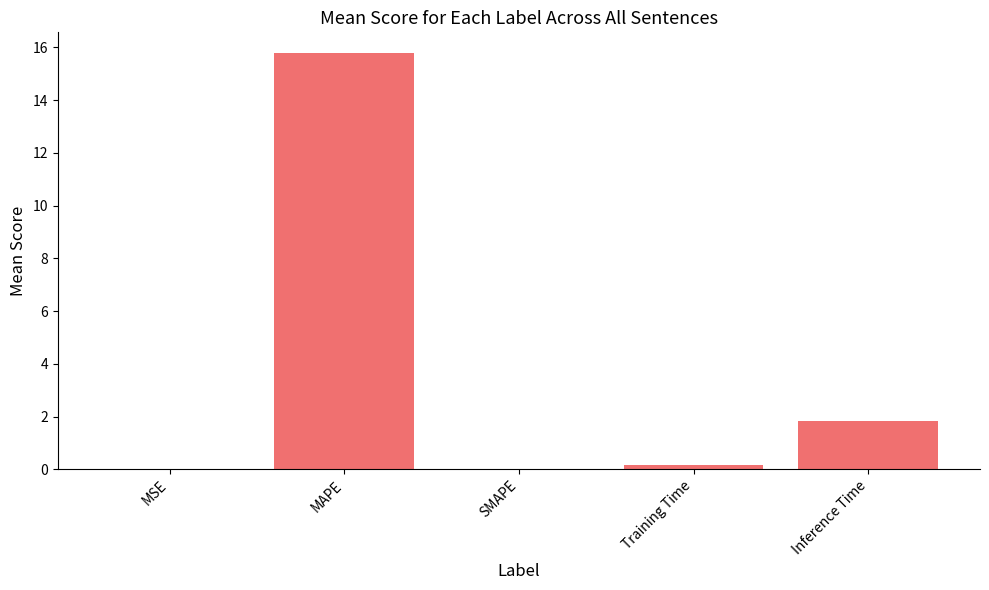

Are the bars horizontal?

No